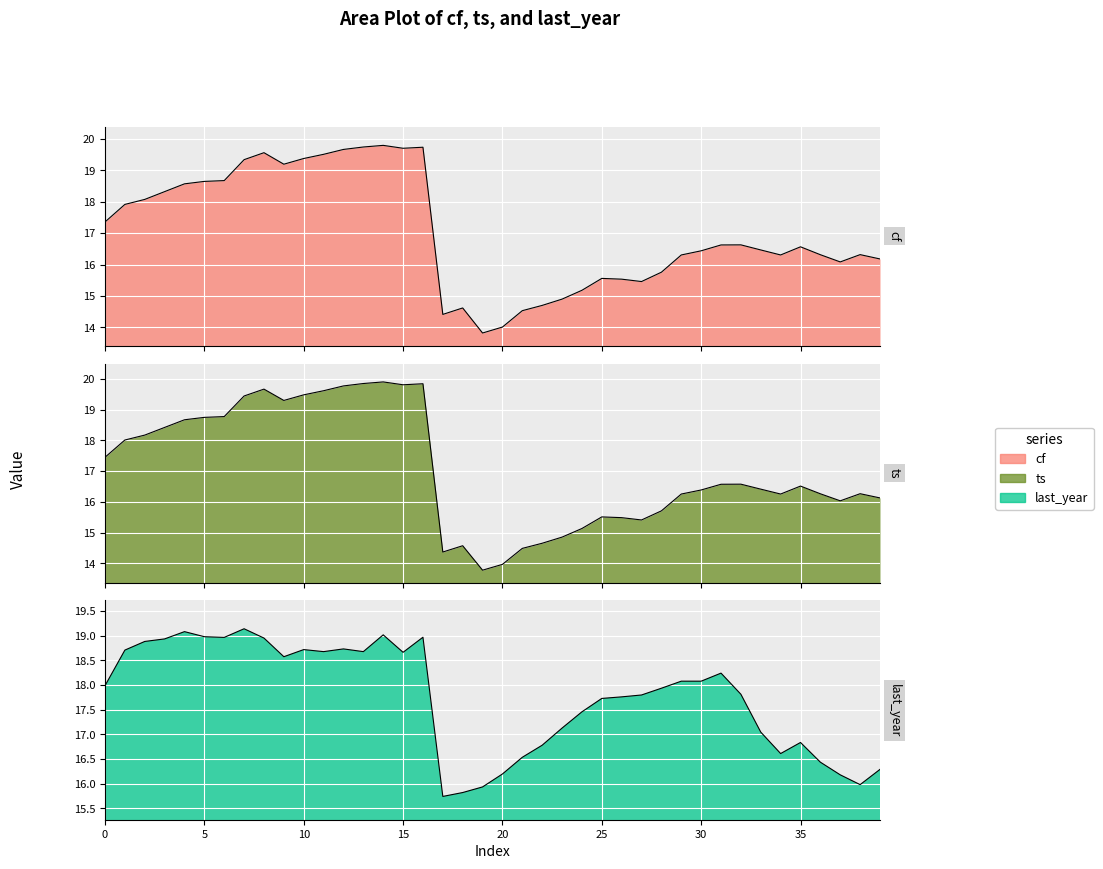

What is the label of the 33rd point from the left?

32